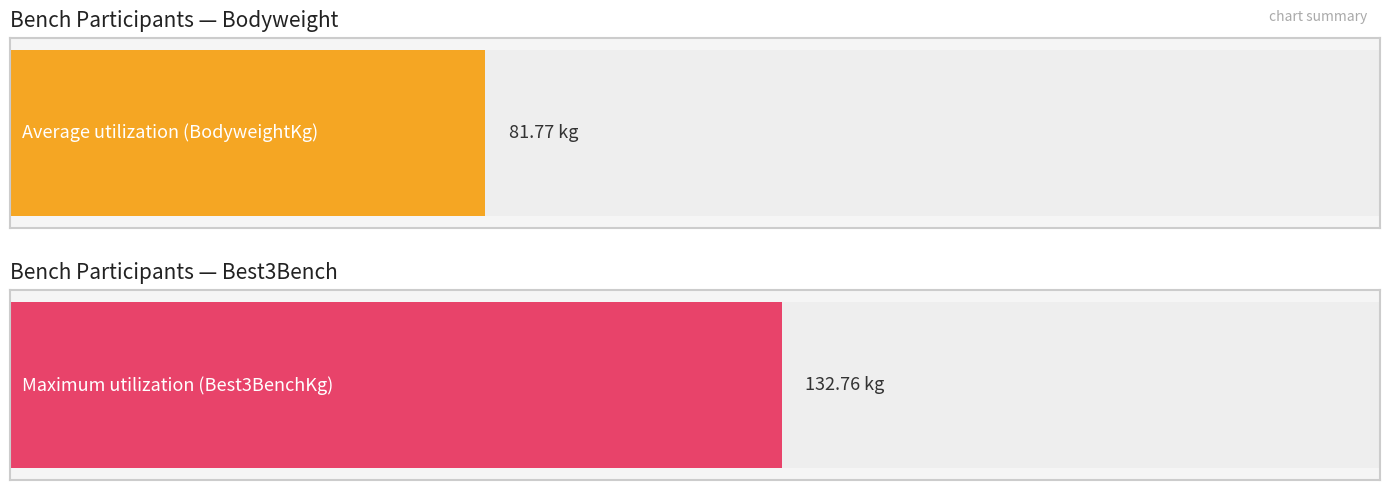

List the series in order of their peak value, lowest first.

BodyweightKg, Best3BenchKg